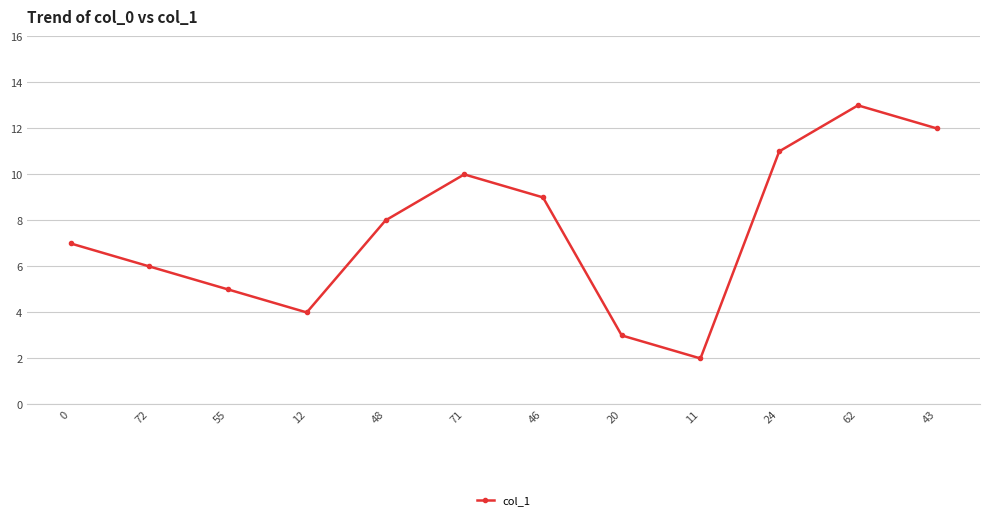

True or false: the data shows 2 at 46.

False